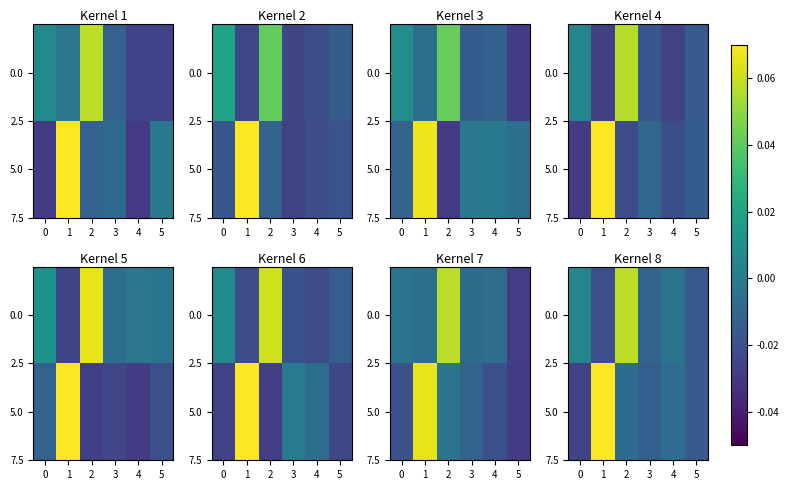

Rank the categories by 0.0 value from lowest to highest.

1, 5, 3, 4, 0, 2